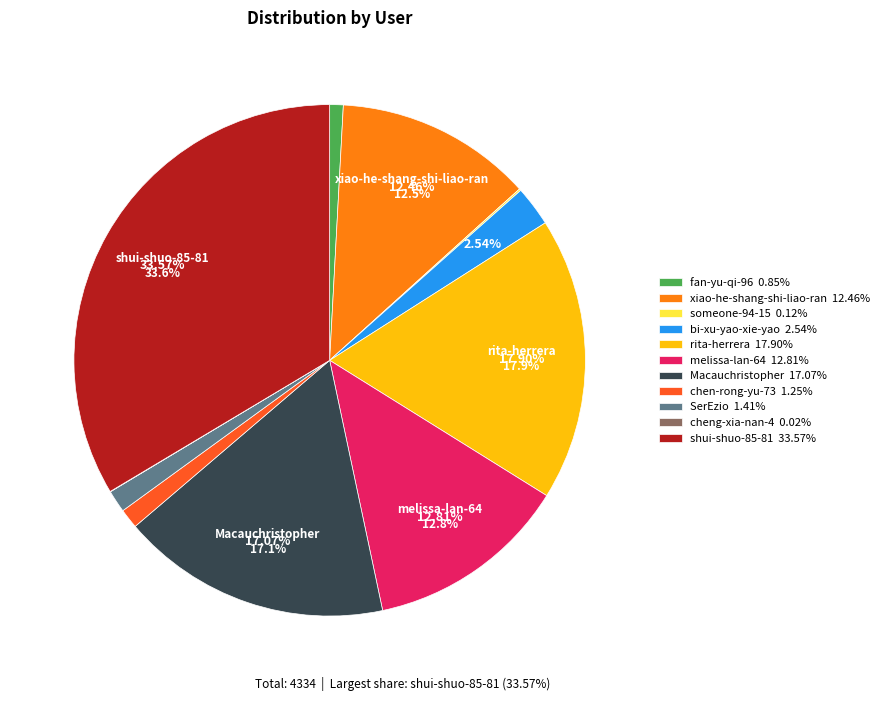

To the nearest percent, what is the combined percentage of Macauchristopher and chen-rong-yu-73?

18%